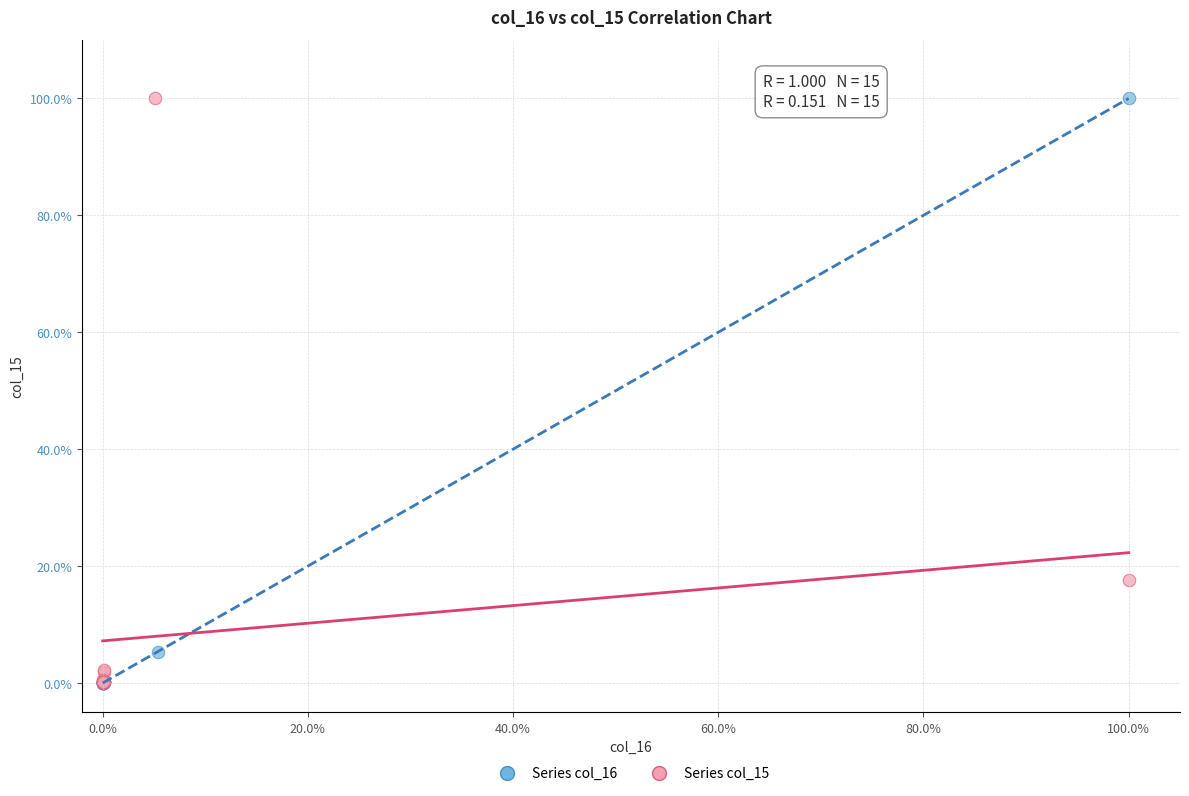

What are all the series names shown in the legend?

Series col_16, Series col_15